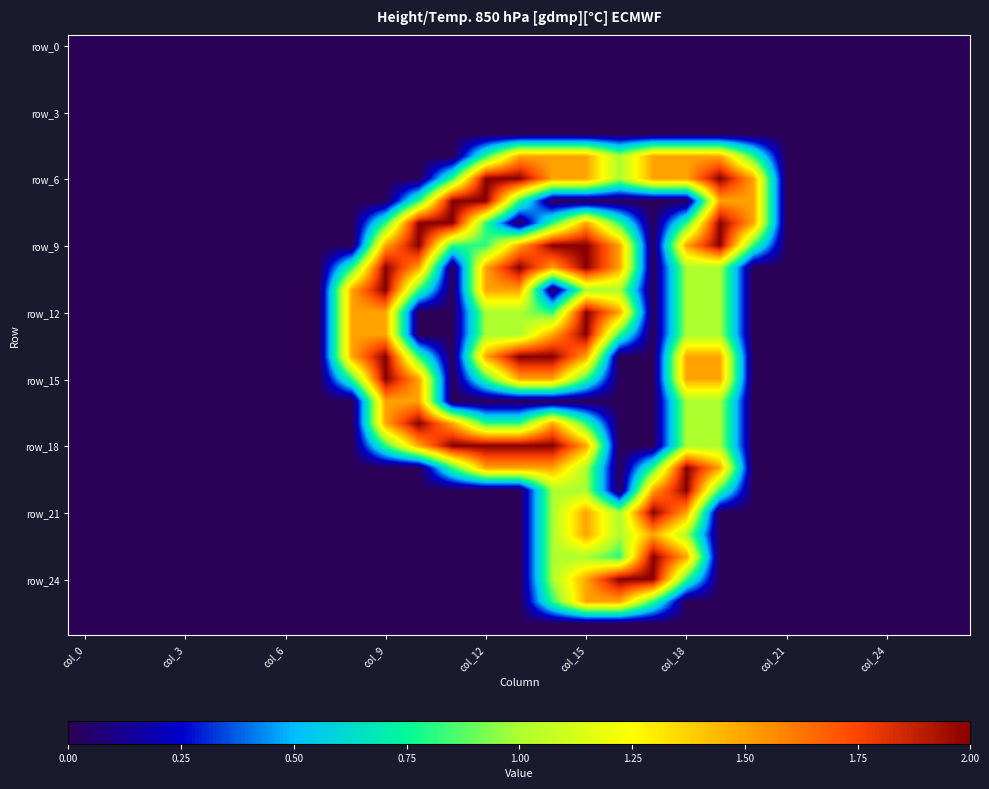

At how many categories does at least one series exceed 0?

13